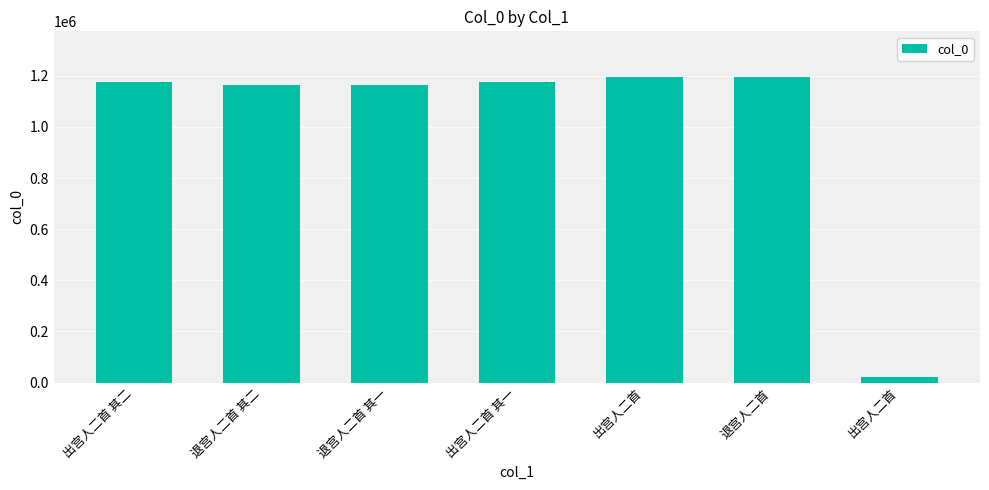

True or false: the data shows 40179 at 出宫人二首.

False